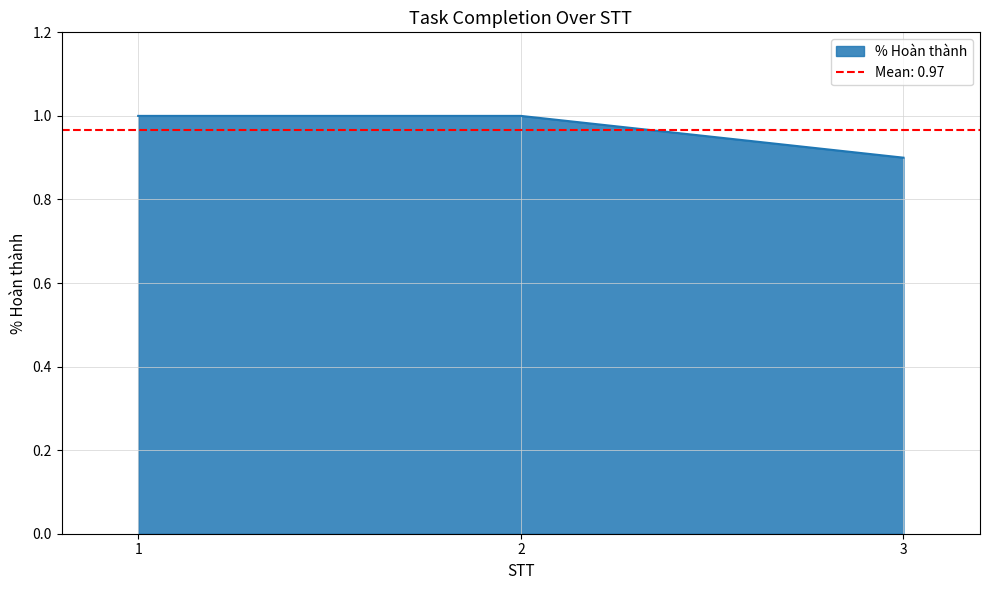

Reading left to right, transcribe all the data shown in this chart.

1=1.0	2=1.0	3=0.9